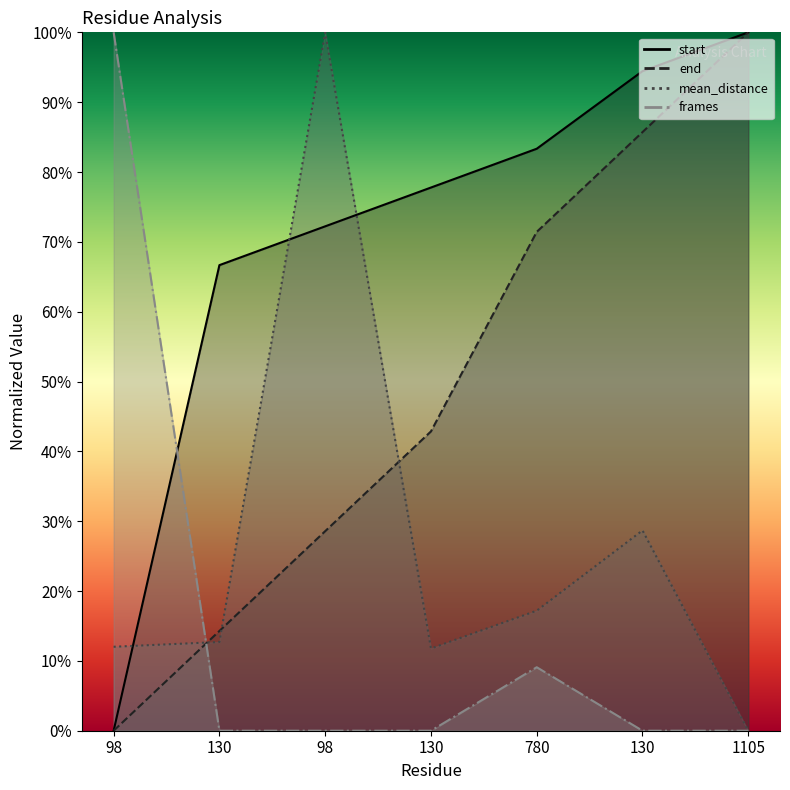

What is the sum of the start values at 98 and 1105?

172.2